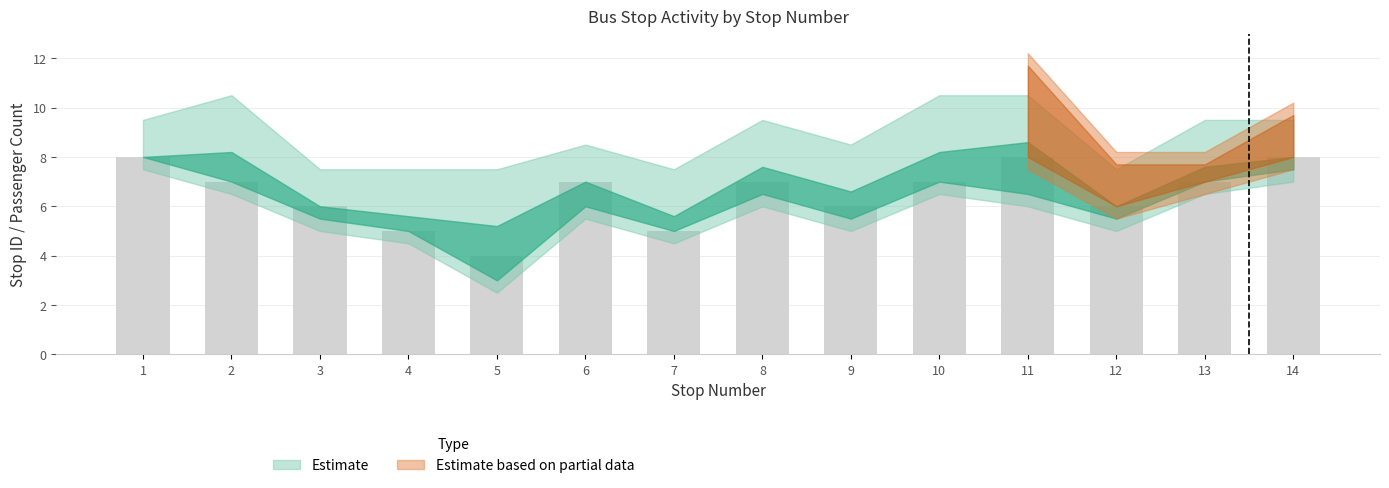

What is the smallest value displayed?

4